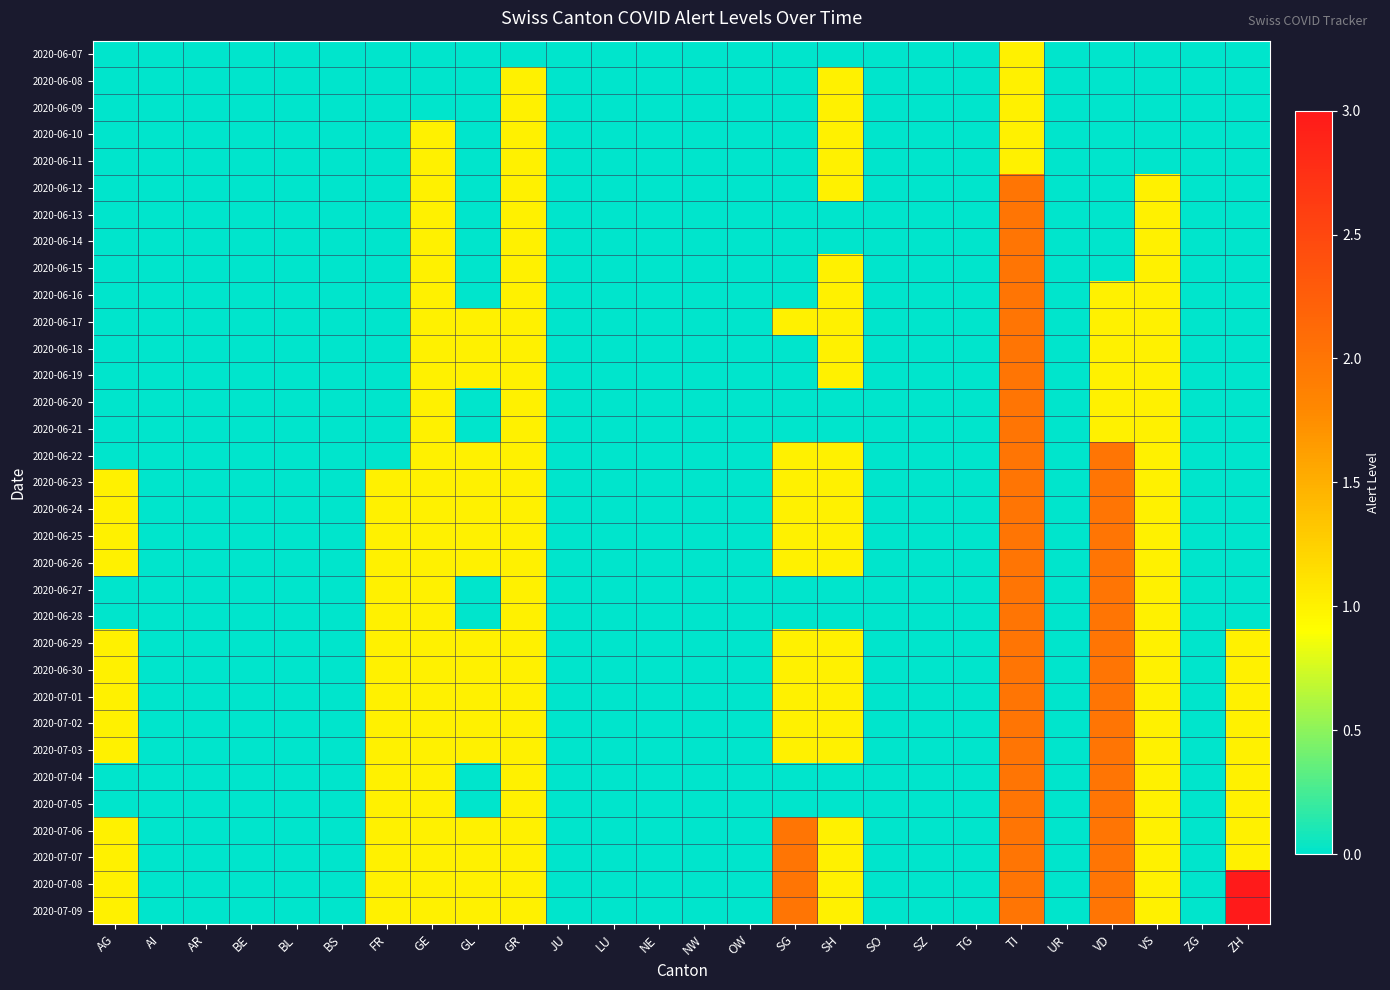

Which label corresponds to the smallest value in the chart?

AG